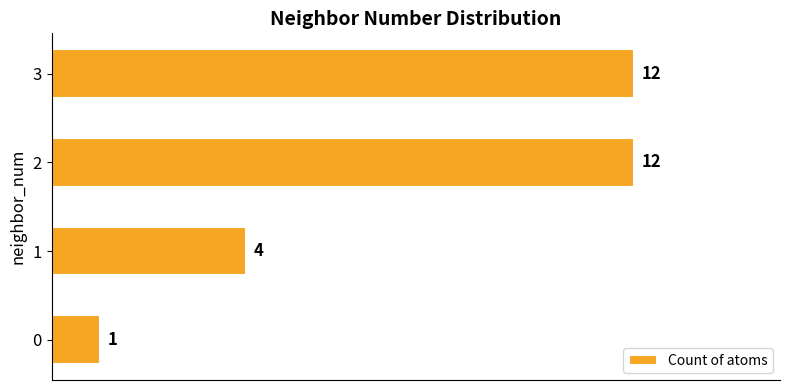

True or false: the data shows 0 at 0.

False